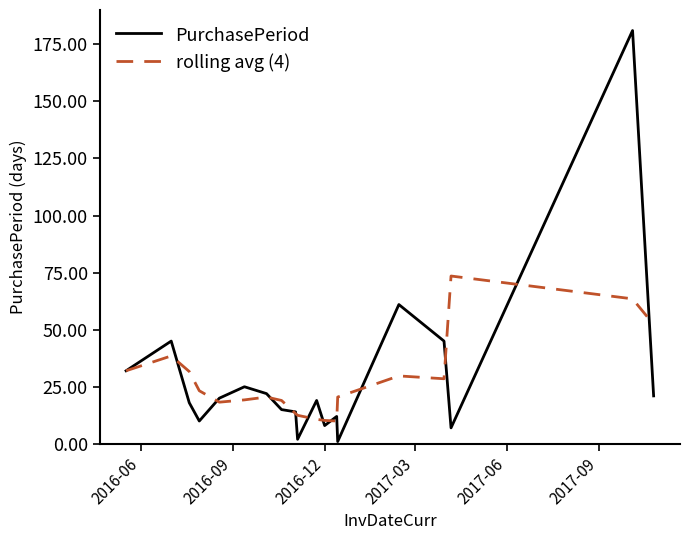

Rank the series by their average value, from lowest to highest.

rolling avg (4), PurchasePeriod